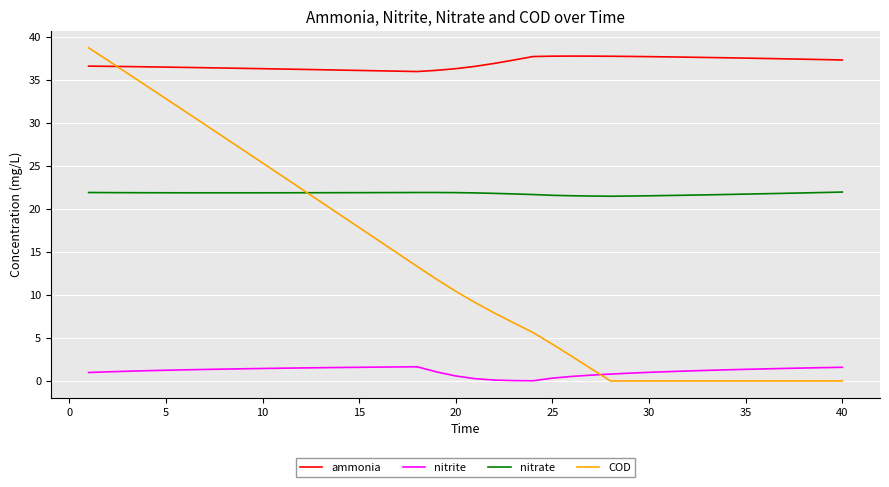

What is the difference between the maximum and minimum values in the ammonia series?

1.8